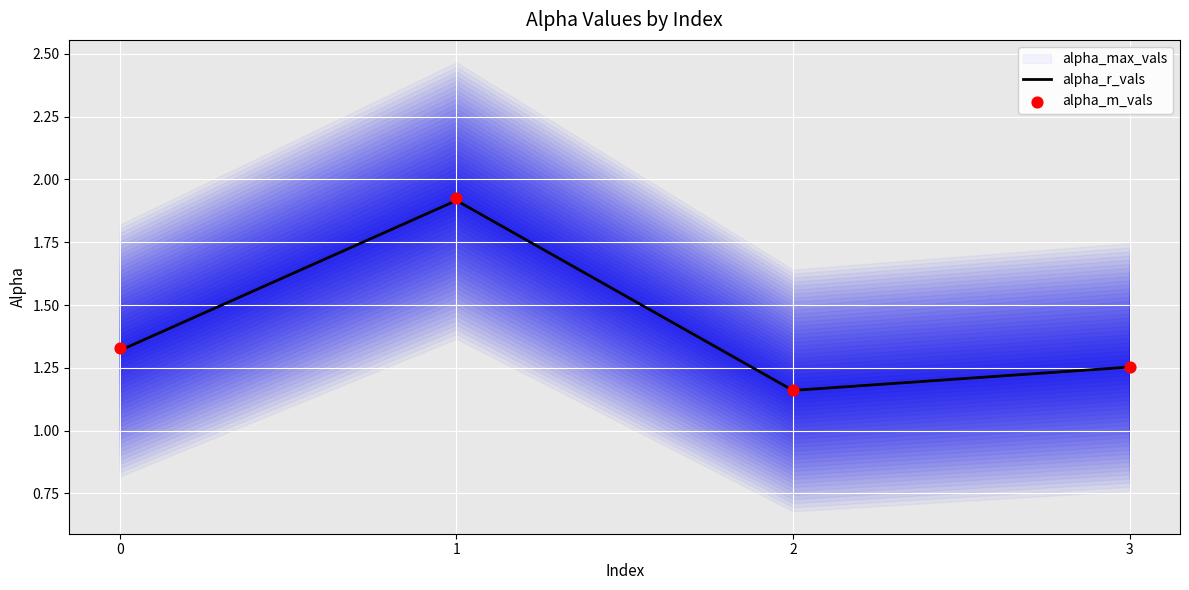

Which series reaches the minimum Y coordinate?

alpha_r_vals